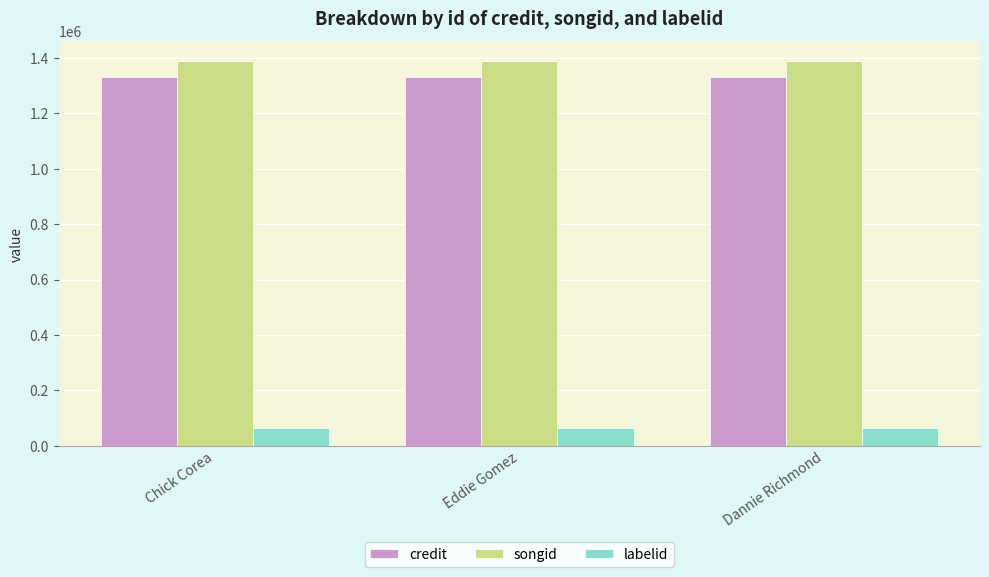

What is the label of the 2nd bar from the left?

Eddie Gomez